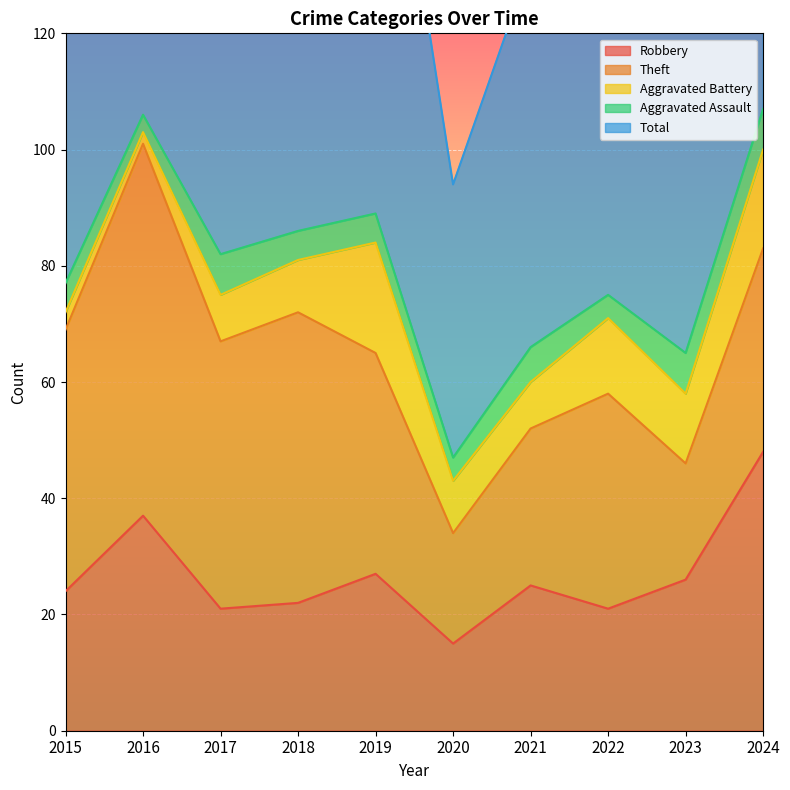

At which label is Theft closest to 41?

2019